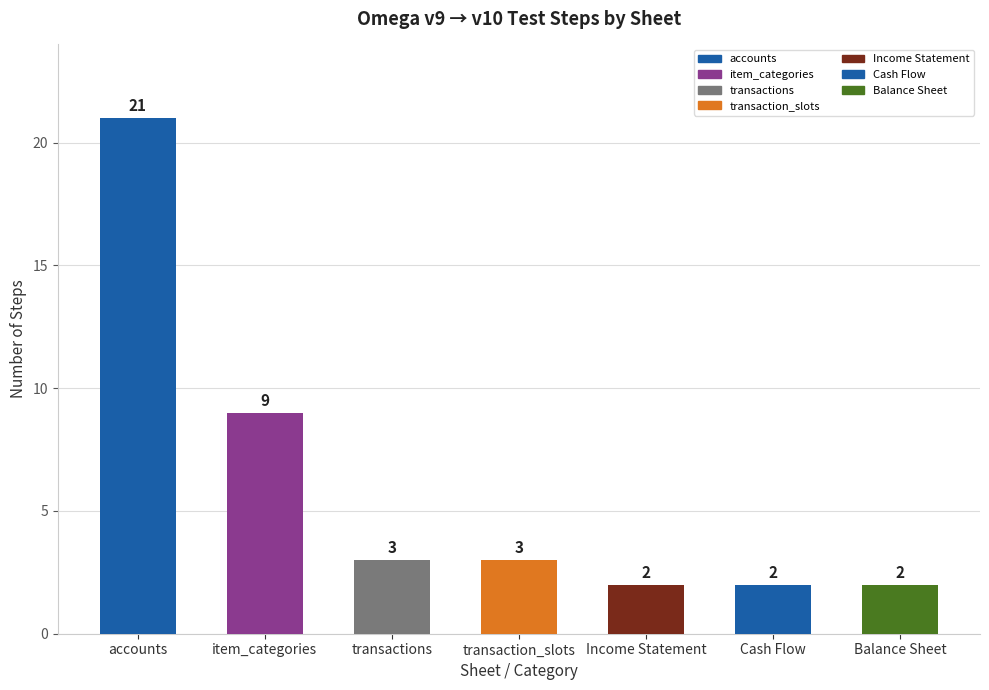

What is the minimum value shown in the chart?

2